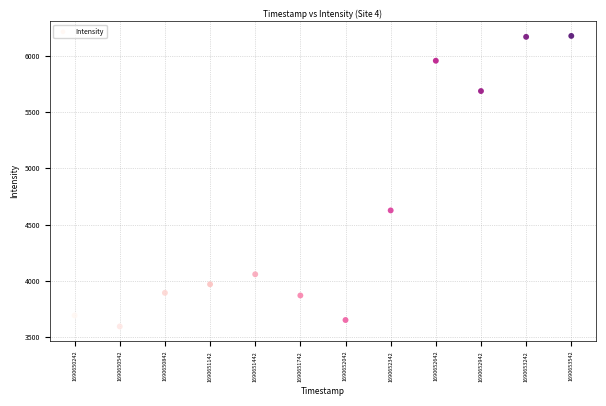

What is the average X value?

1690651892.0